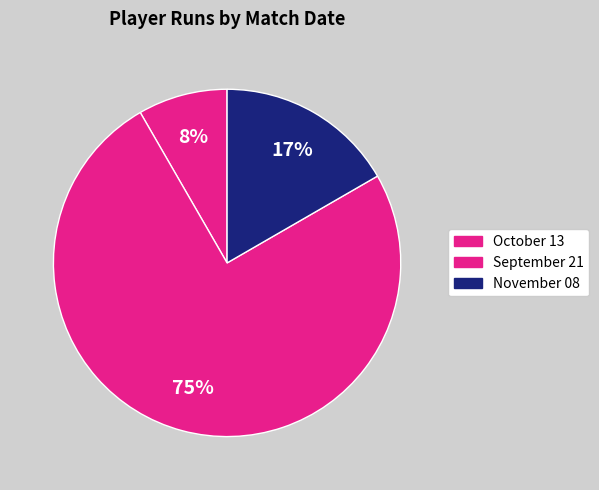

How many segments does this pie chart have?

3